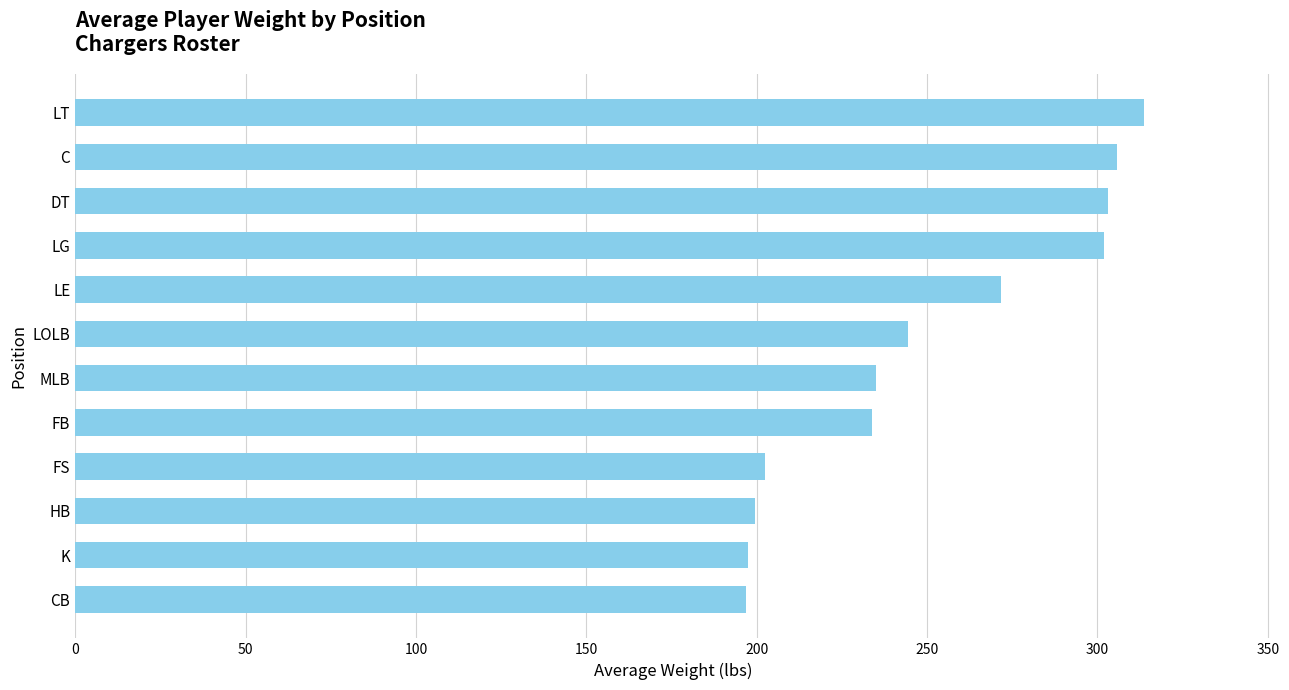

What is the label of the 5th bar from the top?

LE